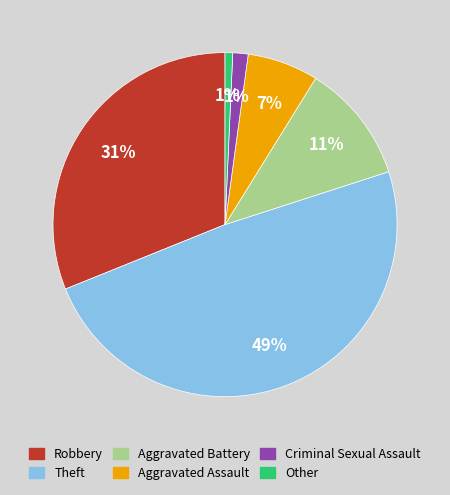

Does any single category account for the majority?

No